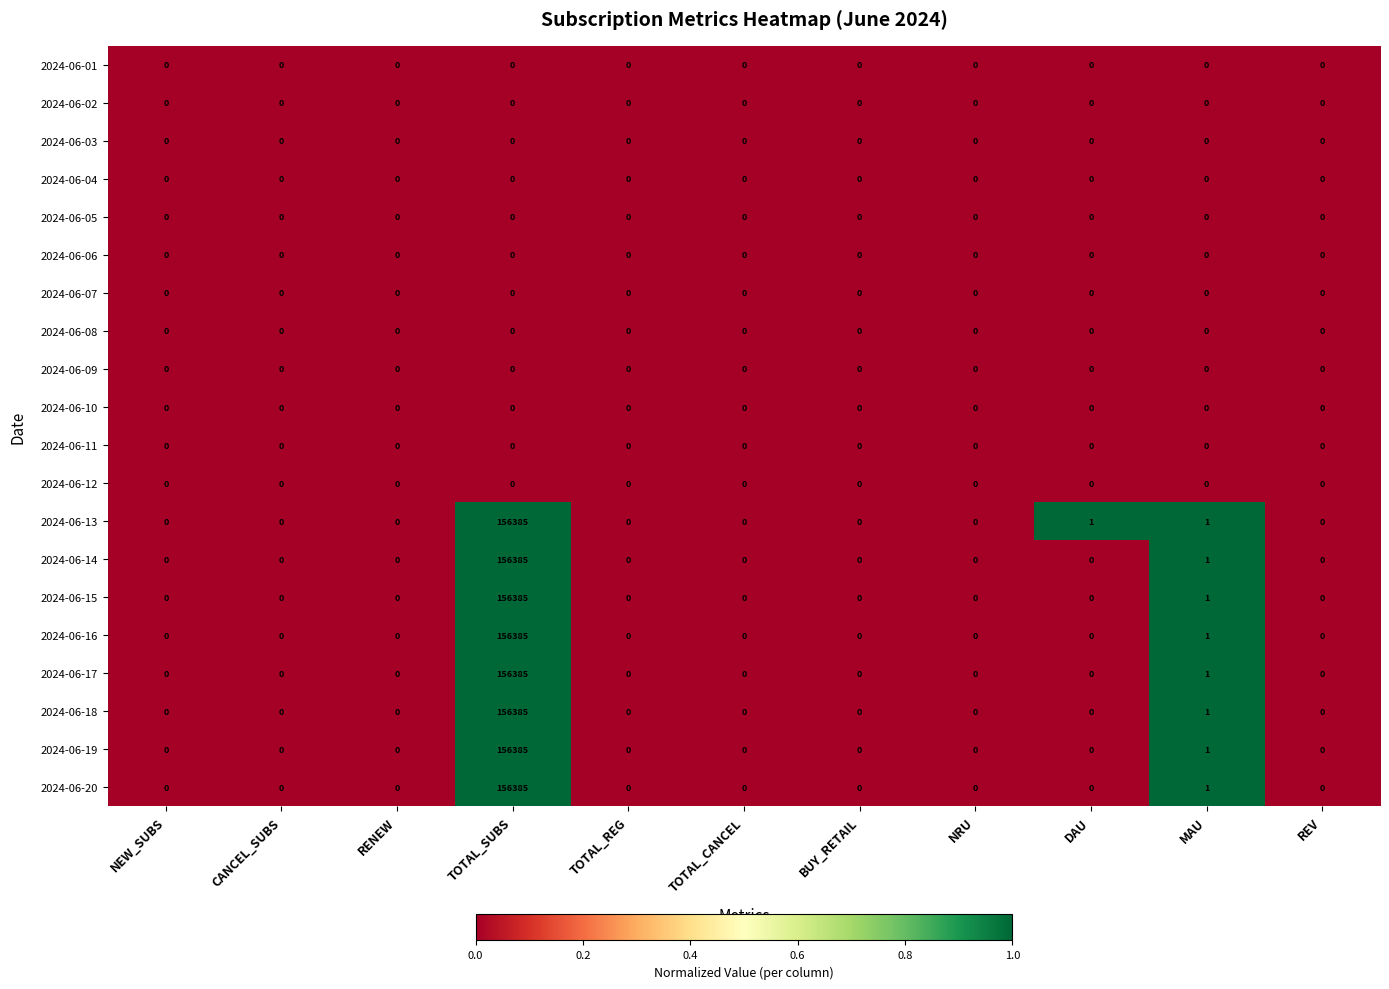

The 2024-06-16 series shows 156385 at TOTAL_SUBS. True or false?

True